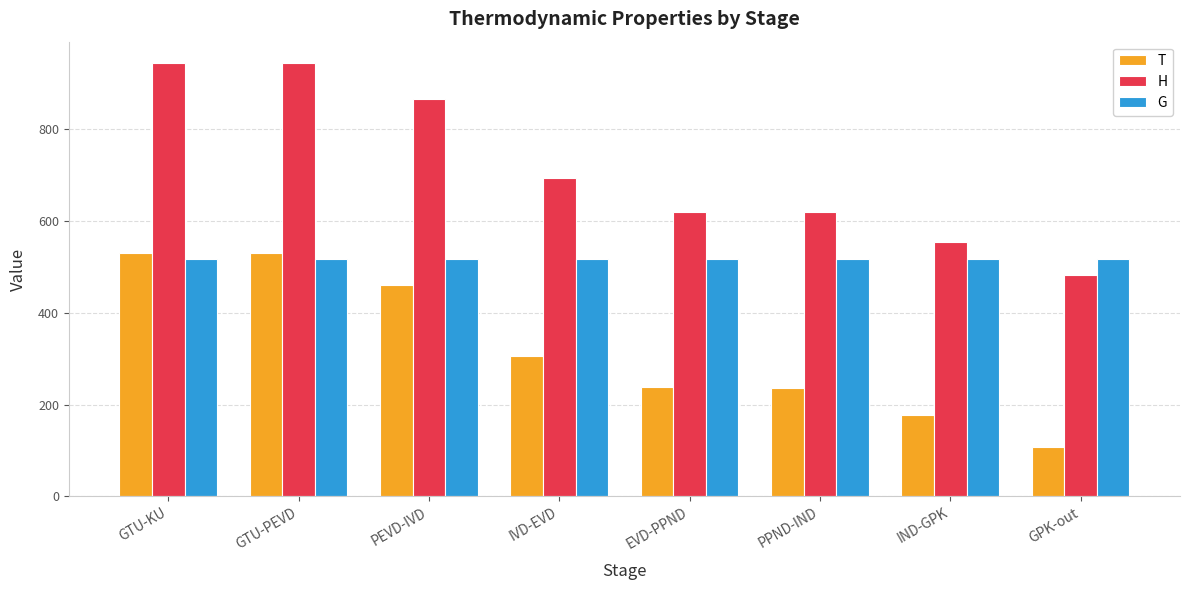

What is the approximate value of T at GPK-out?

107.4